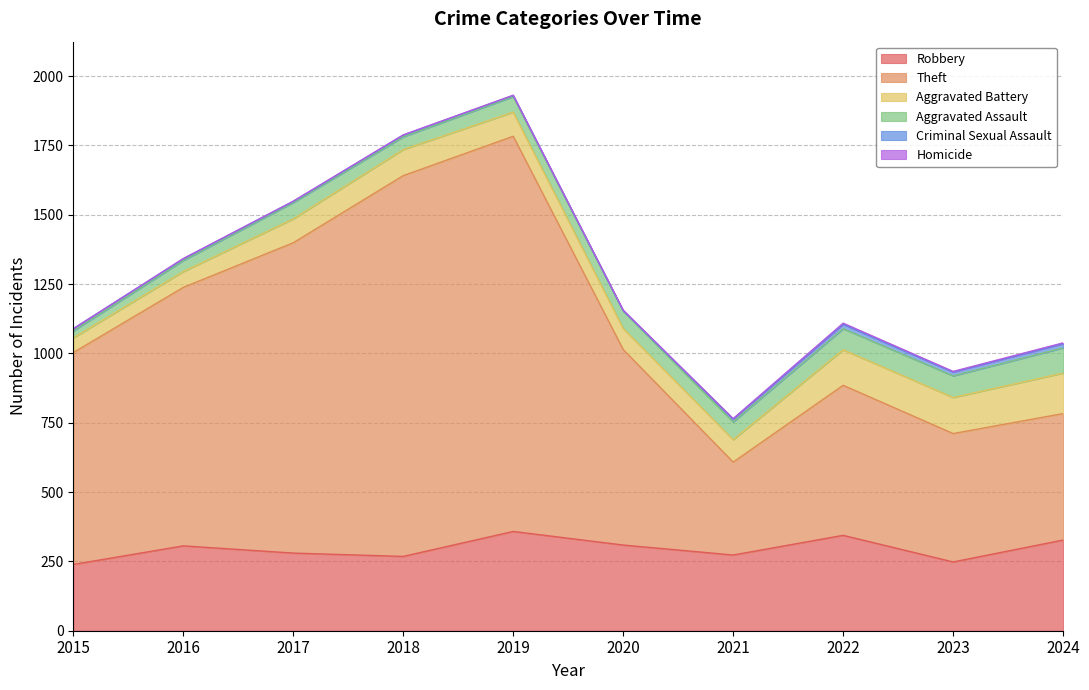

Between 2018 and 2023, which series saw the biggest shift?

Theft